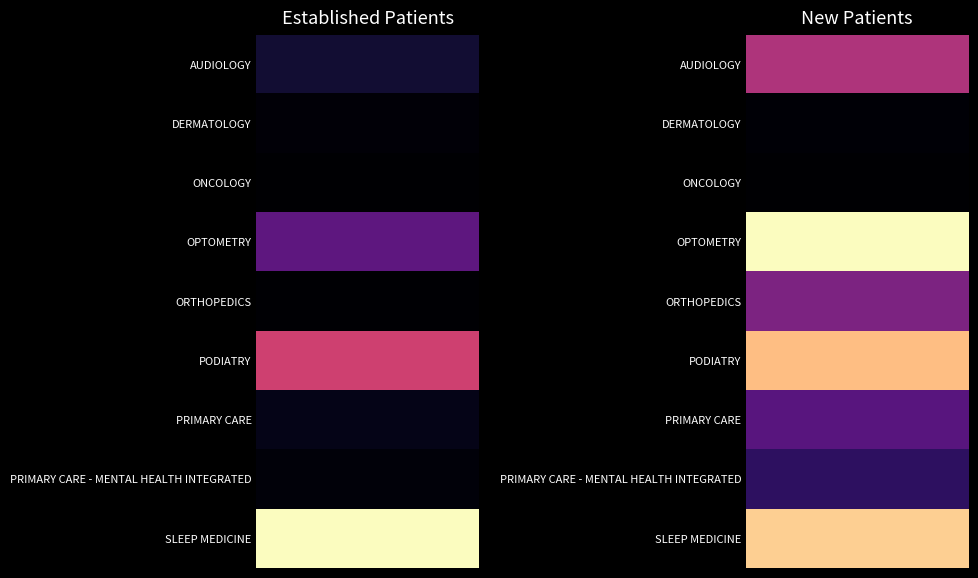

Read the ORTHOPEDICS value at 0.

0.2